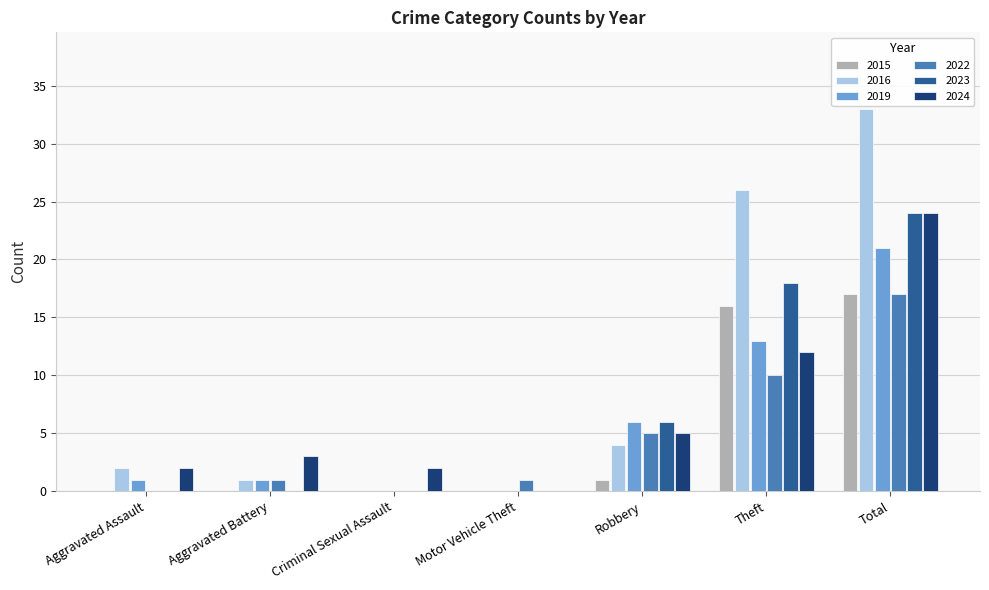

Where is 2016 nearest to the value 16?

Theft